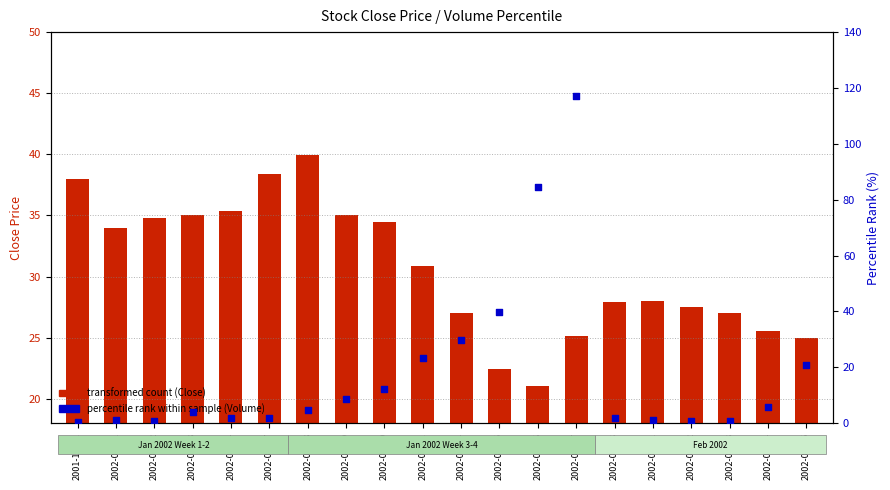

Which series reaches the maximum Y coordinate?

percentile rank within sample (Volume)